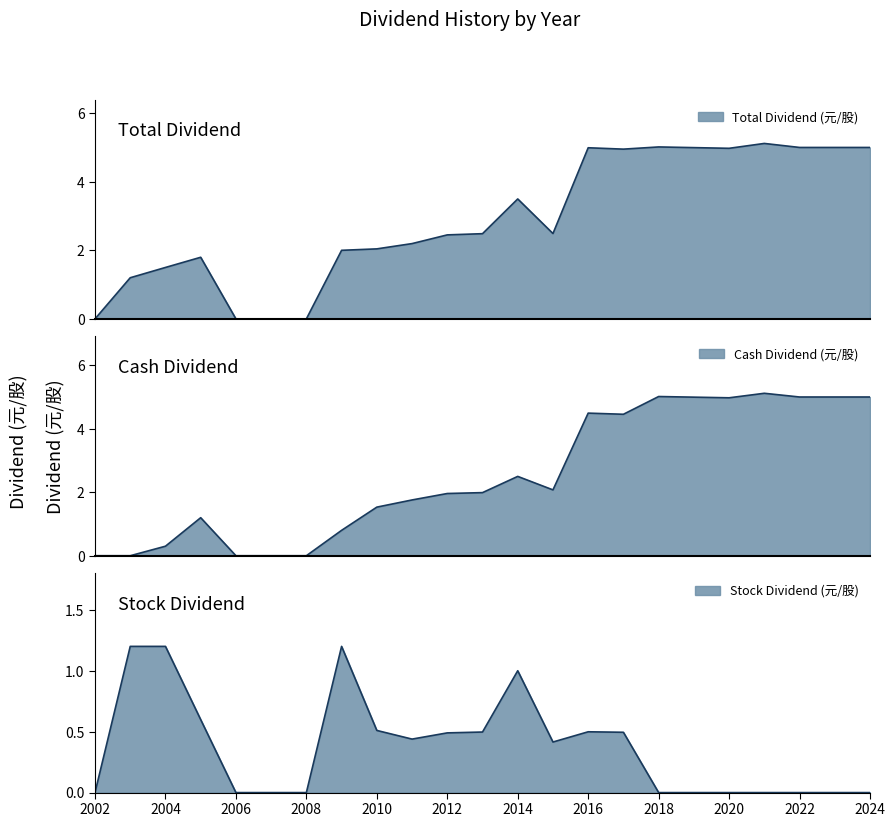

Is the value of Stock Dividend Total at 2021 greater than the value of Total Dividend (元/股) at 2017?

No